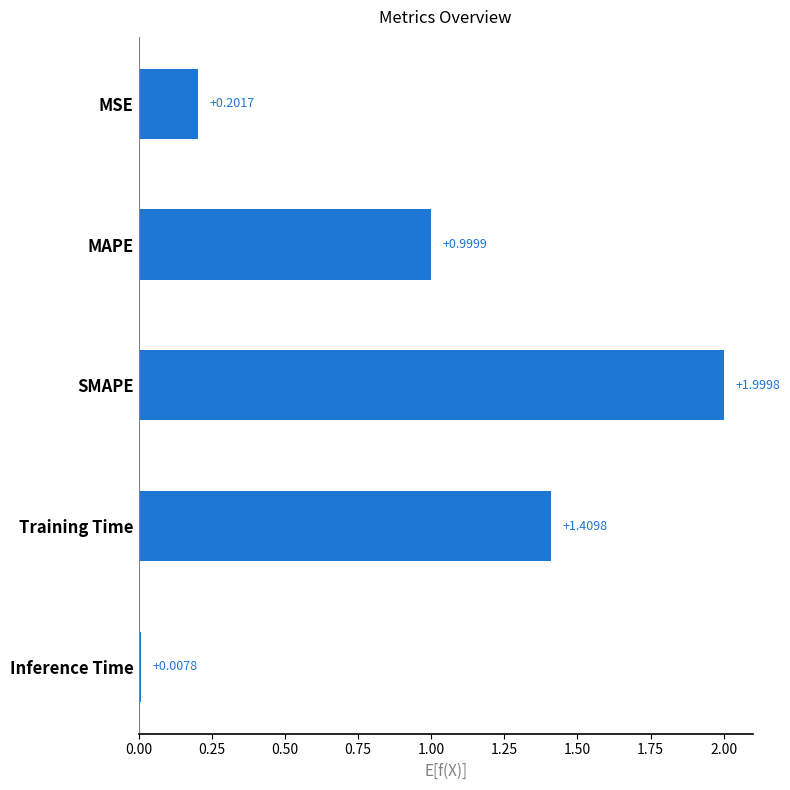

At which label is the value closest to 1?

MAPE